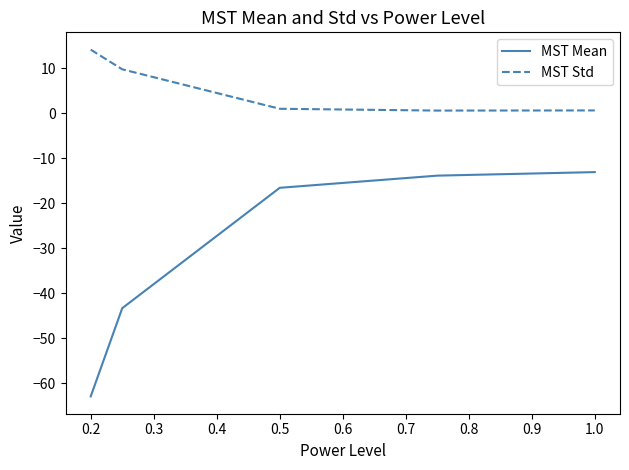

What is the difference between the maximum and minimum values in the MST Std series?

13.5